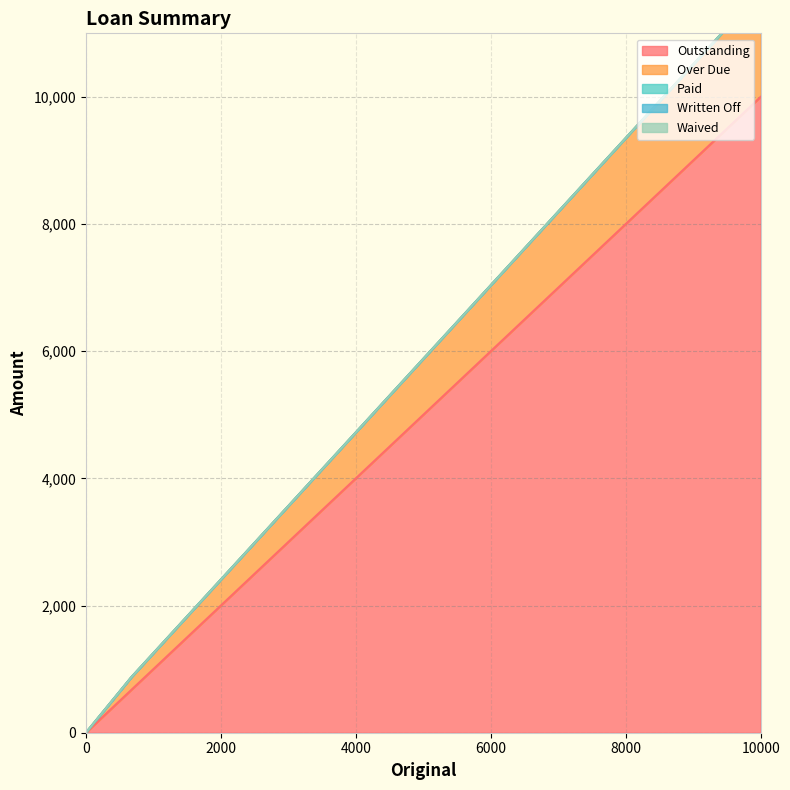

Which series has the widest spread of values?

Outstanding